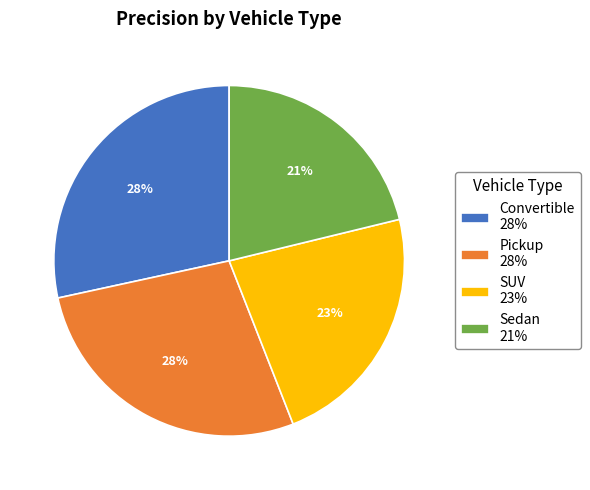

Does Sedan account for over 50% of the chart?

No